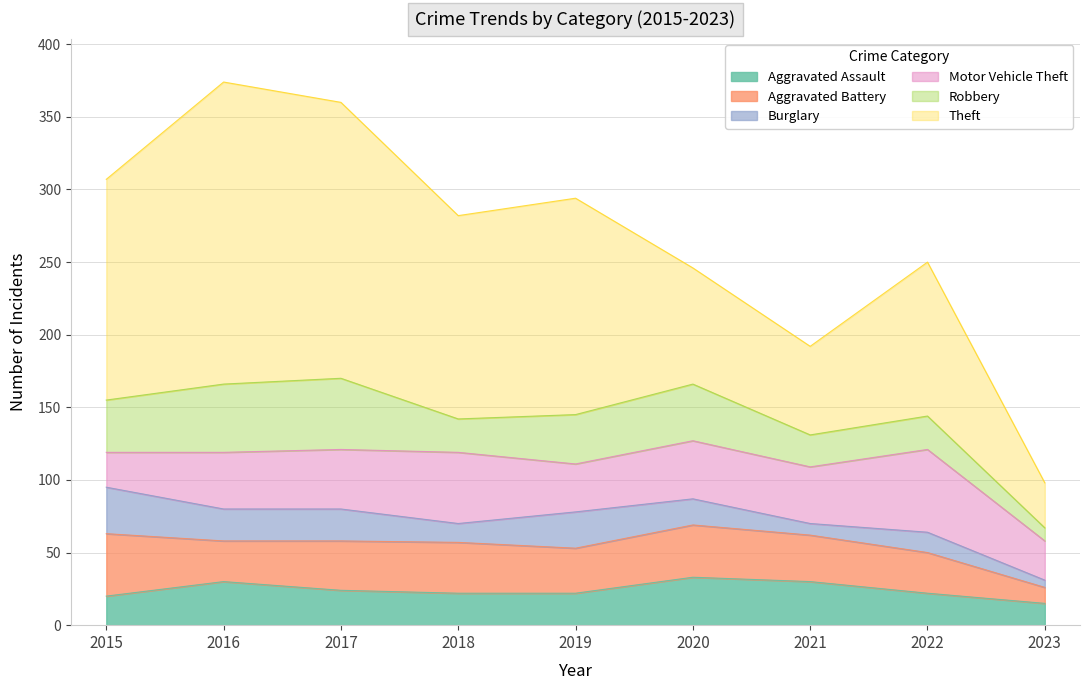

What is the approximate value of Aggravated Assault at 2018?

22